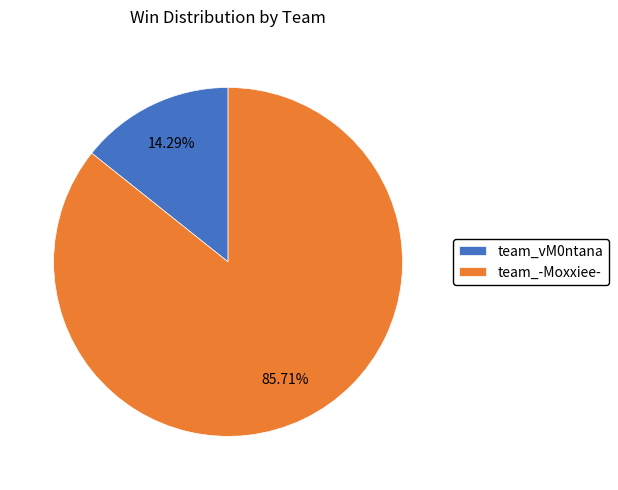

Is team_vM0ntana the majority of the pie?

No